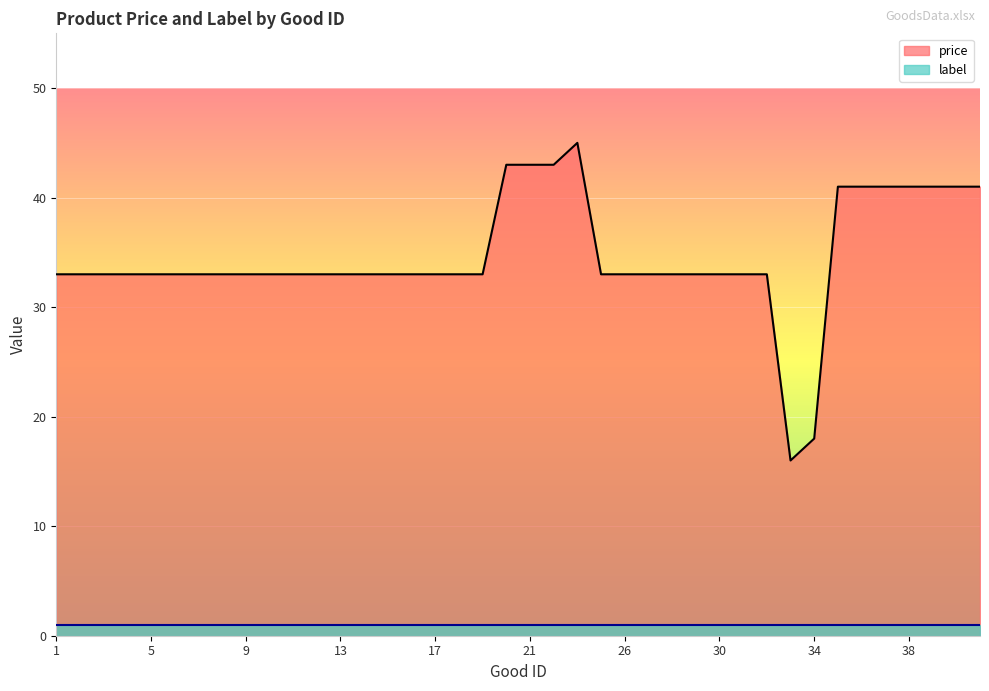

Which has a higher value, 4 or 12?

4